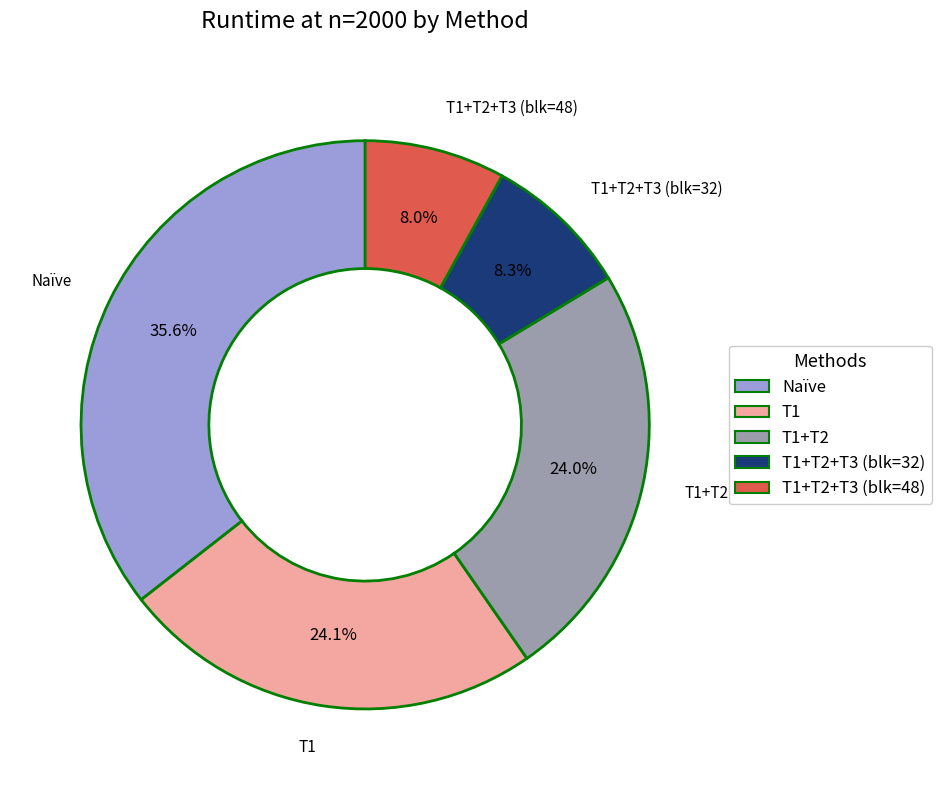

To the nearest percent, what is the combined percentage of T1 and T1+T2+T3 (blk=48)?

32%